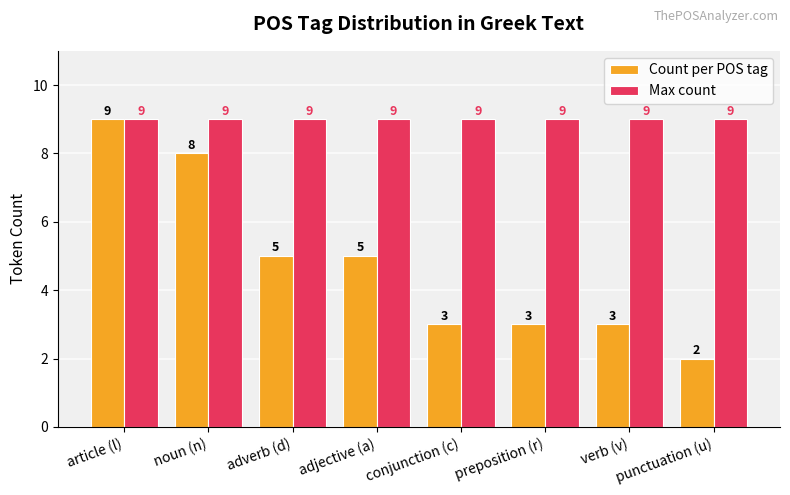

List the series in order of their overall mean, lowest first.

Count per POS tag, Max count